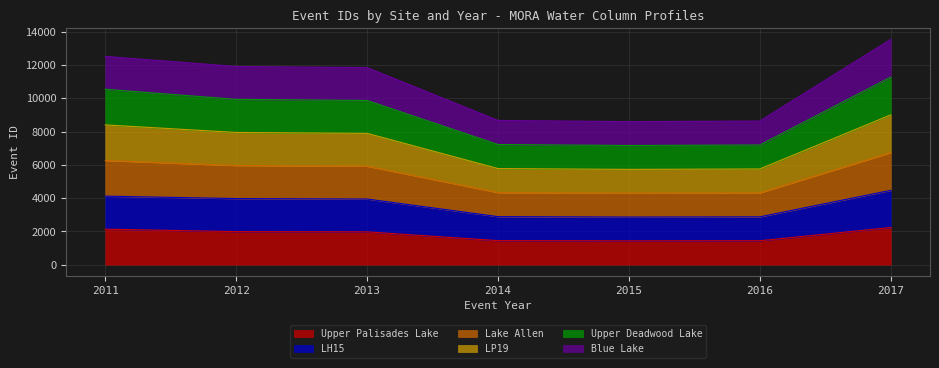

True or false: Upper Palisades Lake has a value of 1430 at 2015.

True